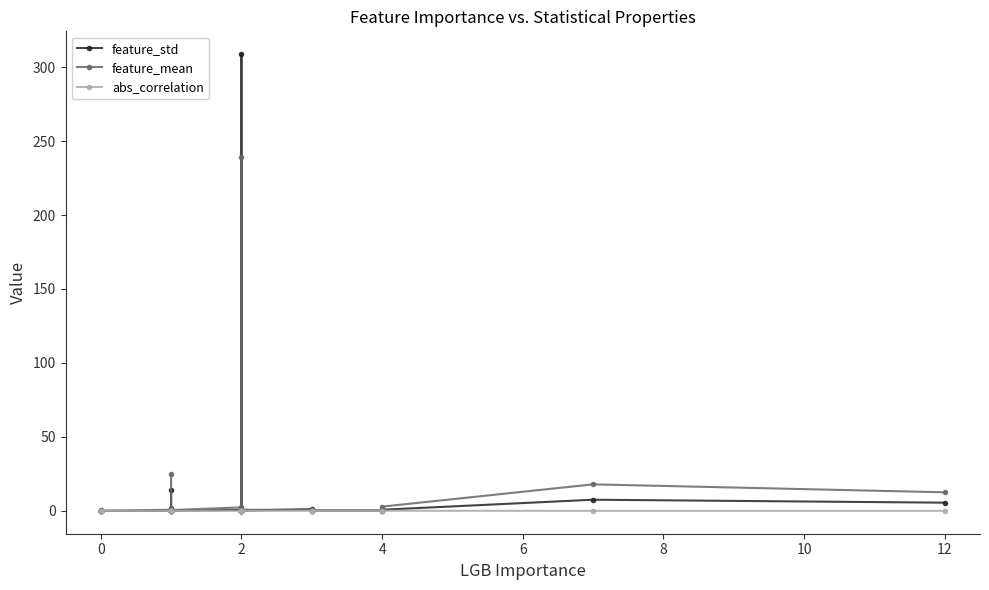

How many intersections are there between feature_mean and abs_correlation?

6